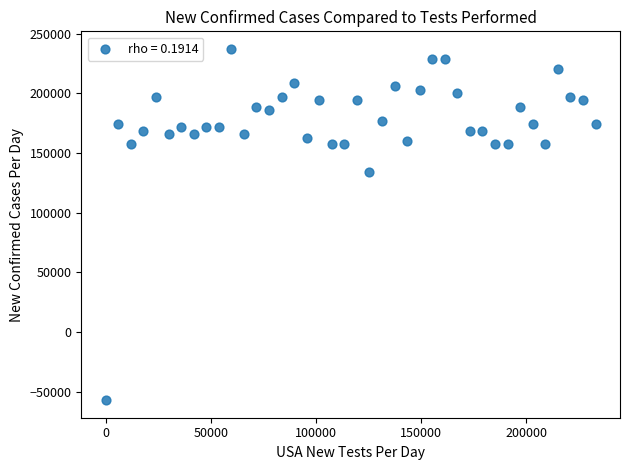

What Y value in the scatter plot is closest to 89999?

134285.7